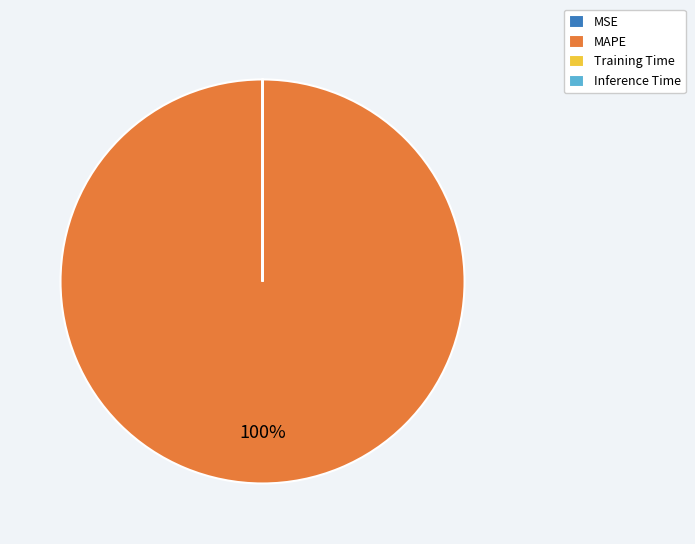

Does any single category account for the majority?

Yes